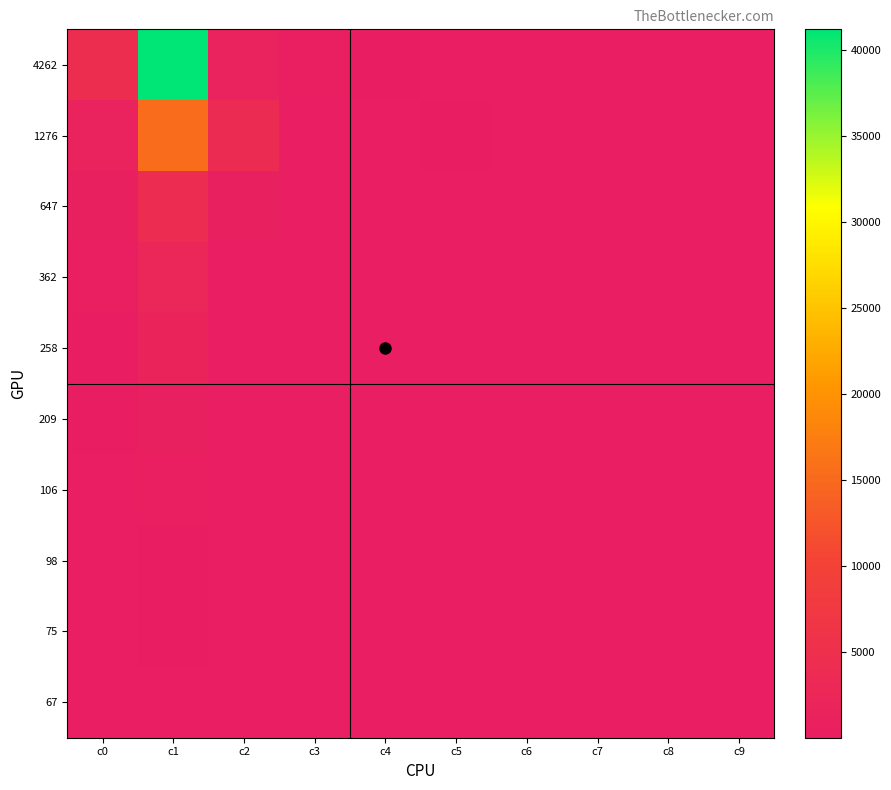

Rank the series by their maximum value, from lowest to highest.

67, 75, 98, 106, 209, 258, 362, 647, 1276, 4262